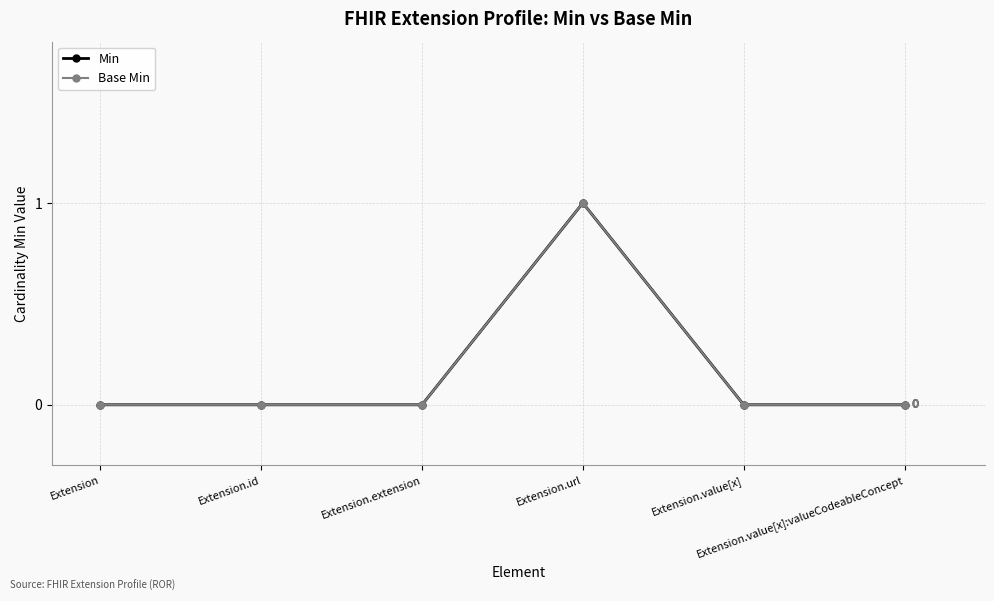

Is this an area chart (filled region under the line)?

No